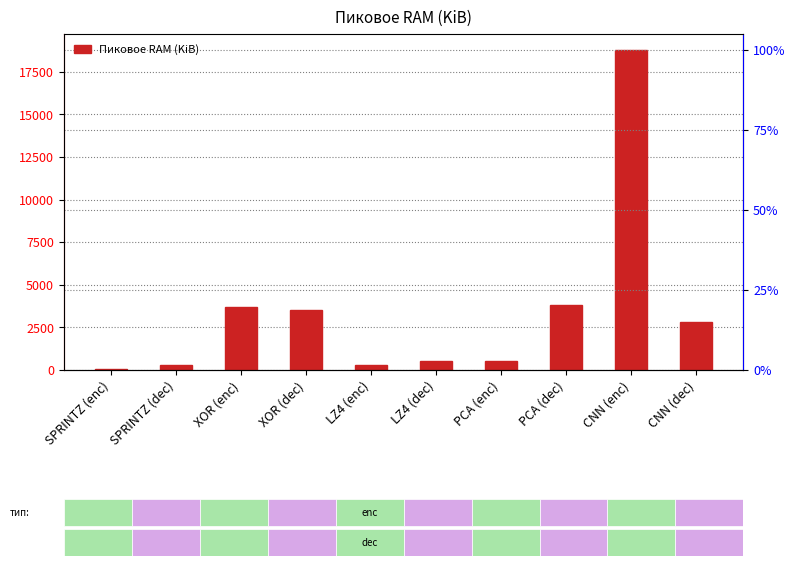

Is it true that the value at PCA (dec) is 3785.9?

True